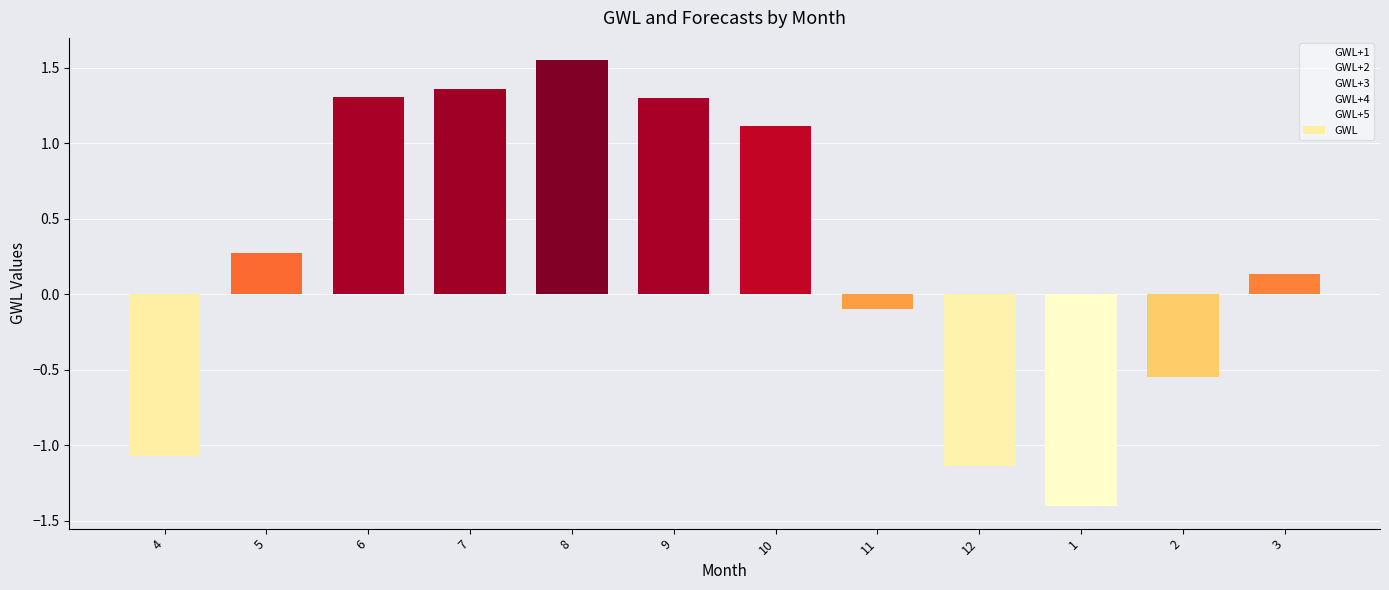

Read the GWL+2 value at 10.

0.2